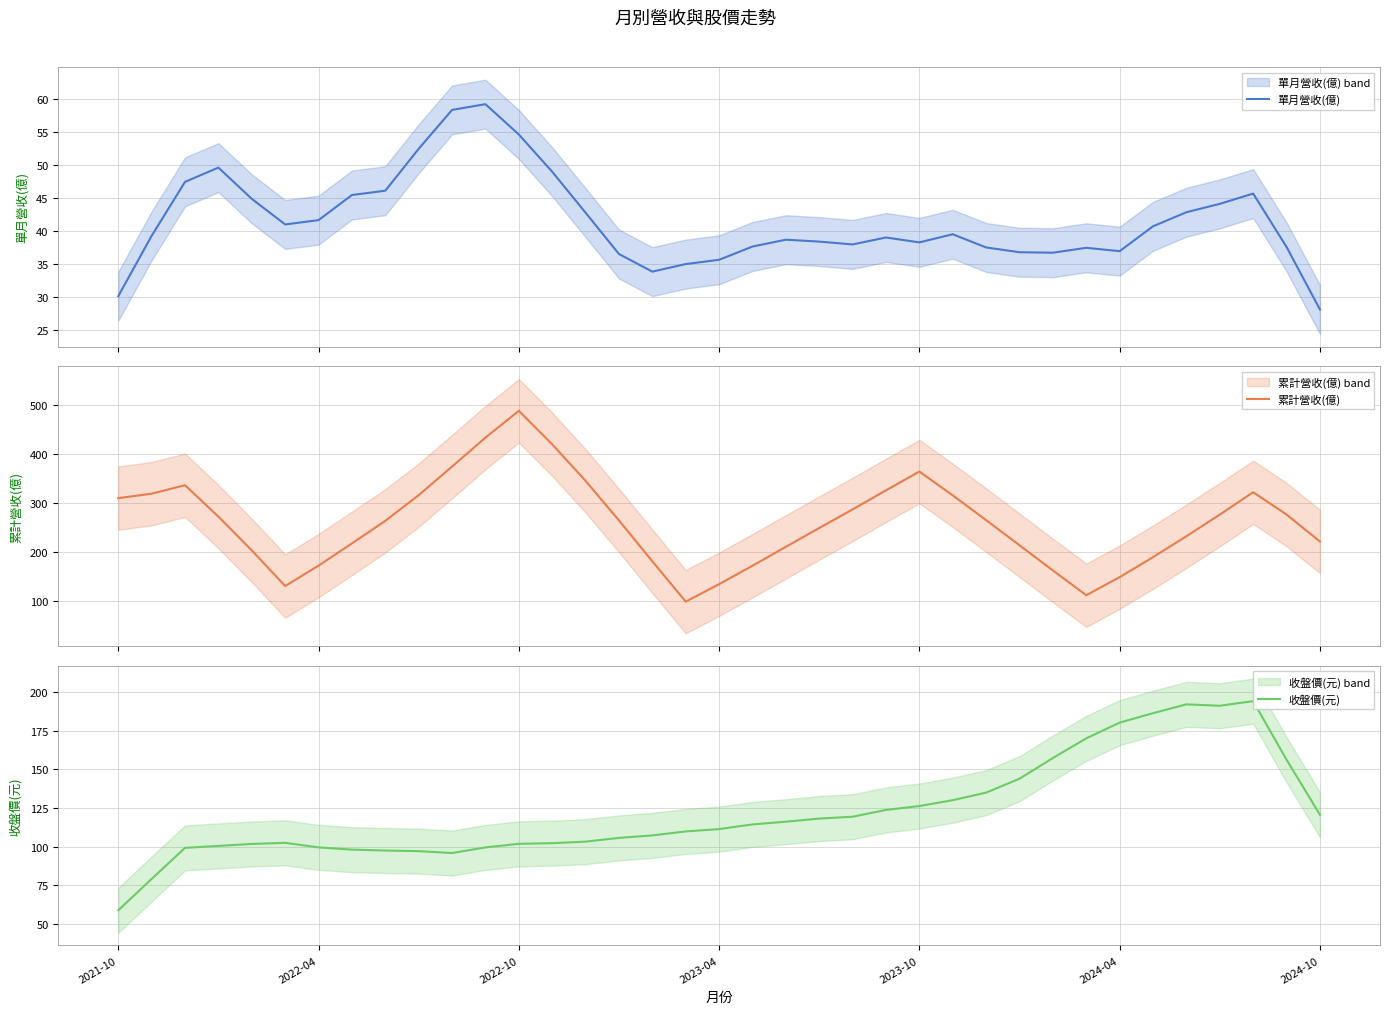

At which category is the sum across all series the highest?

2022-10